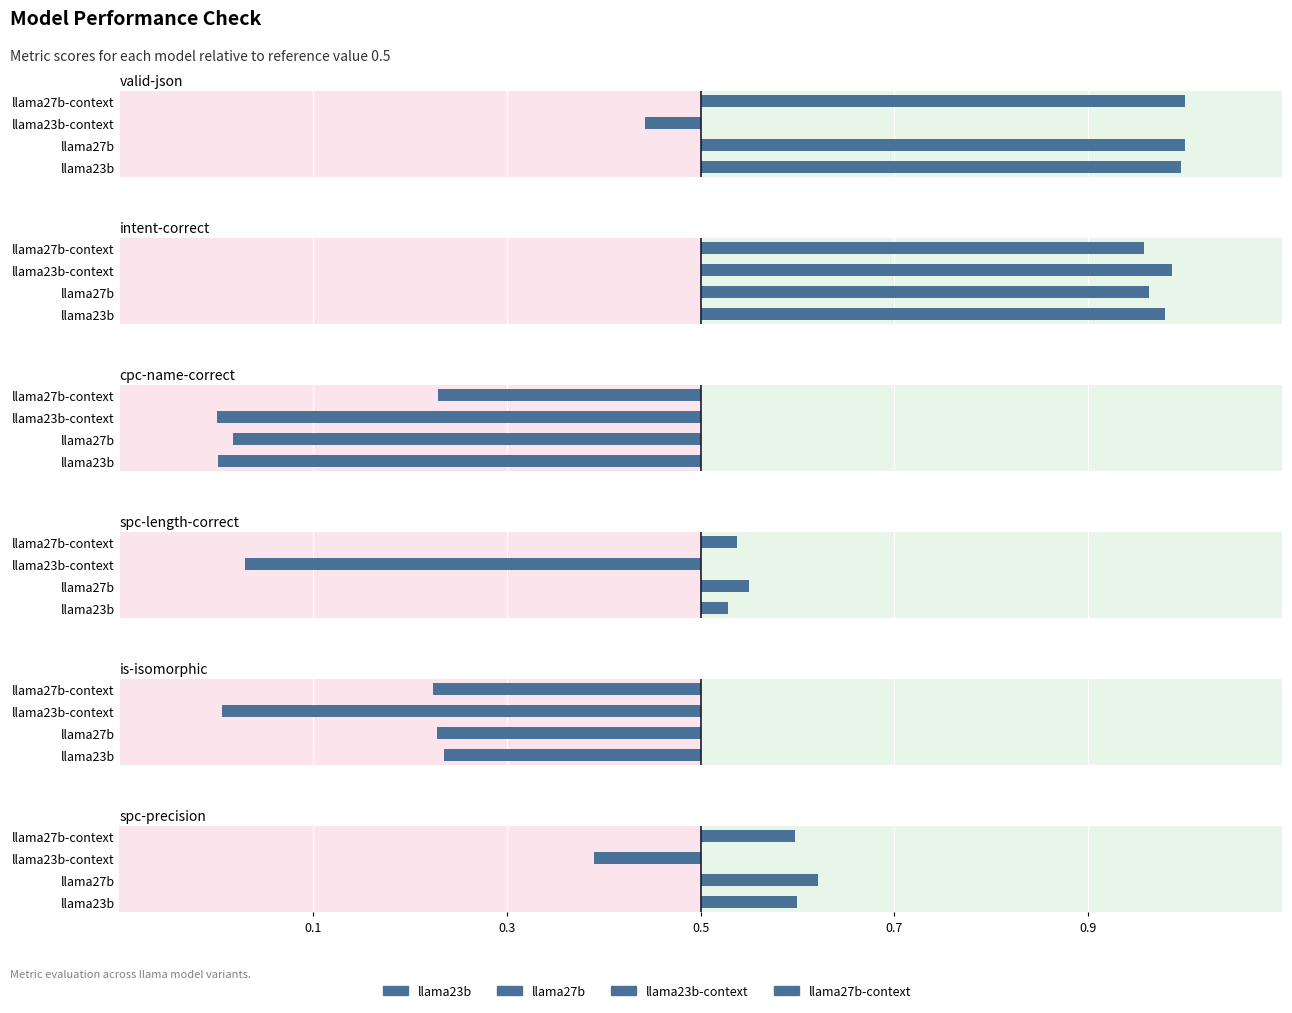

What is the maximum value for spc-length-correct?

0.5